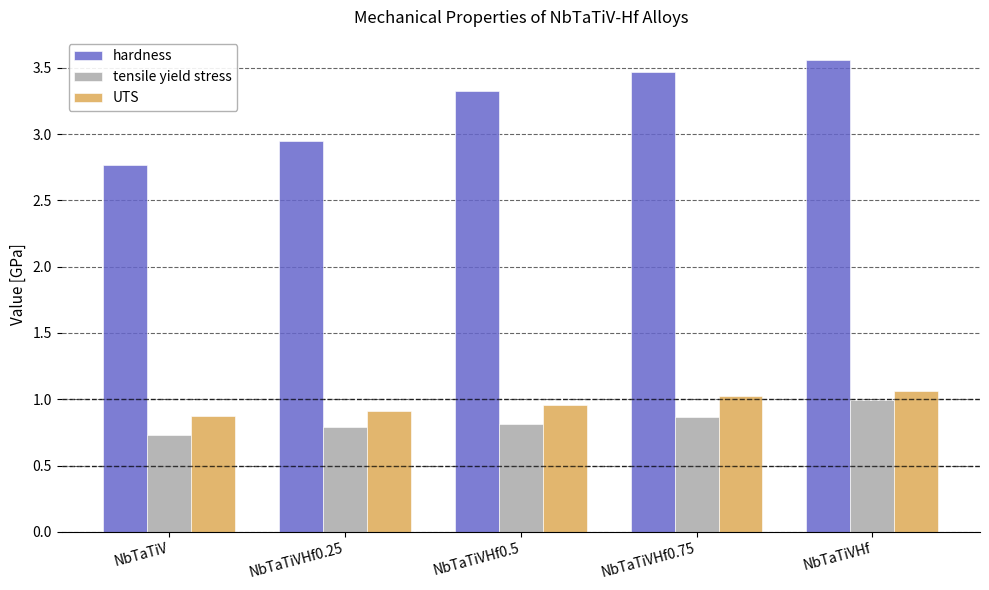

What is the spread (max minus min) of values at NbTaTiVHf0.25?

2.2